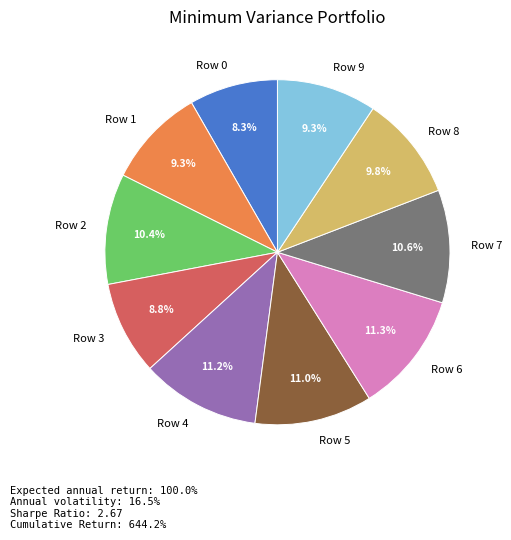

Is it true that Row 6 is 1% of the pie?

False